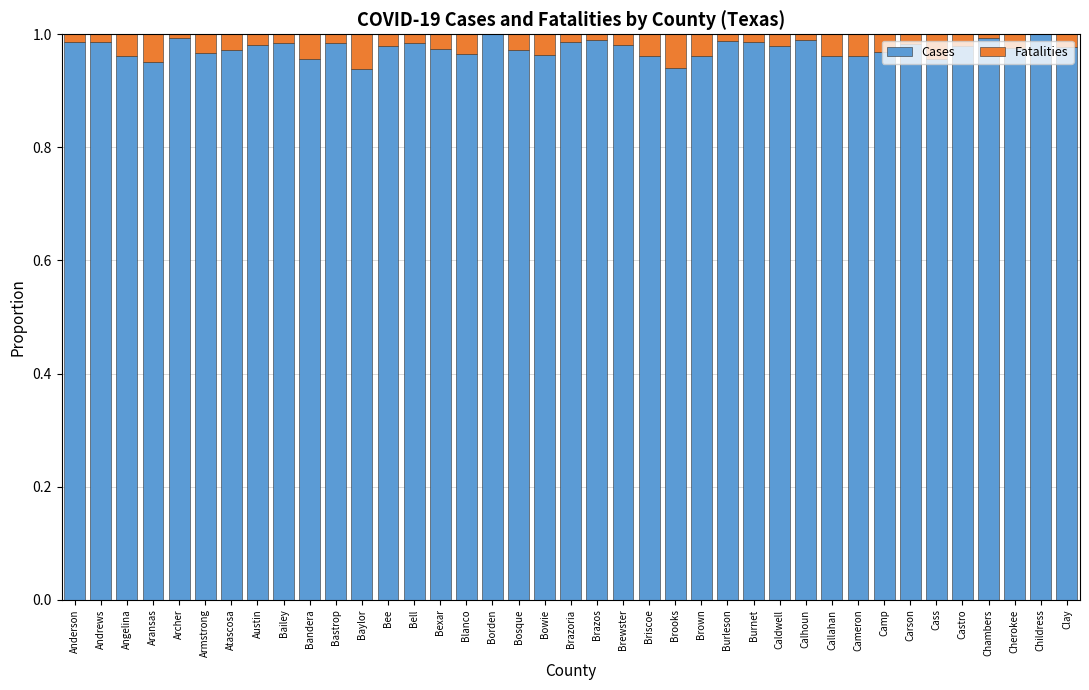

What are all the series names shown in the legend?

Cases, Fatalities